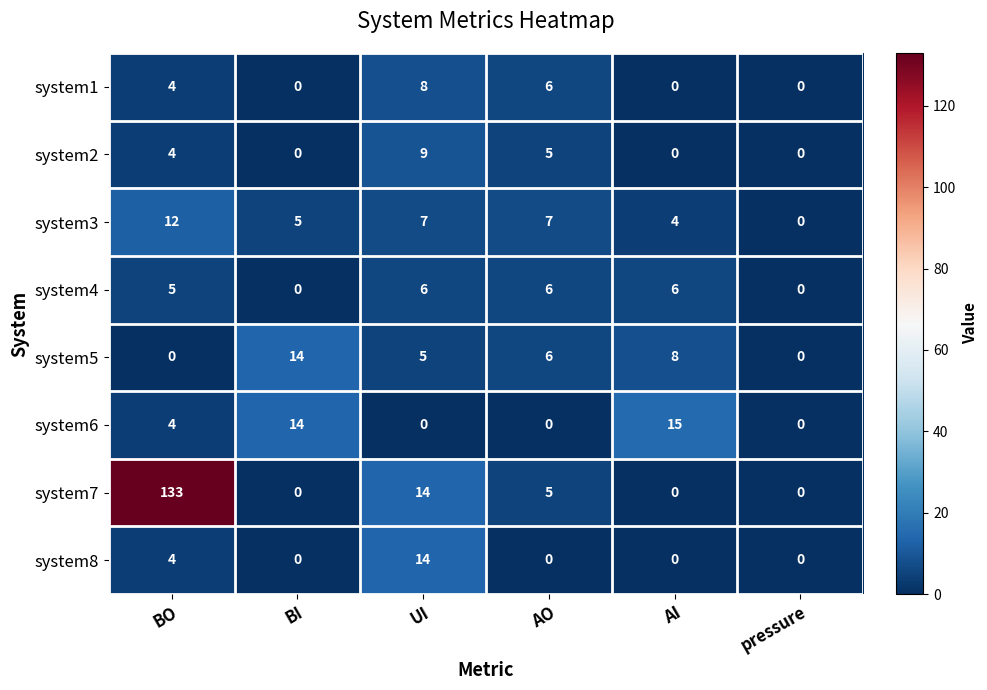

What is the difference between the maximum and minimum values in the system1 series?

8